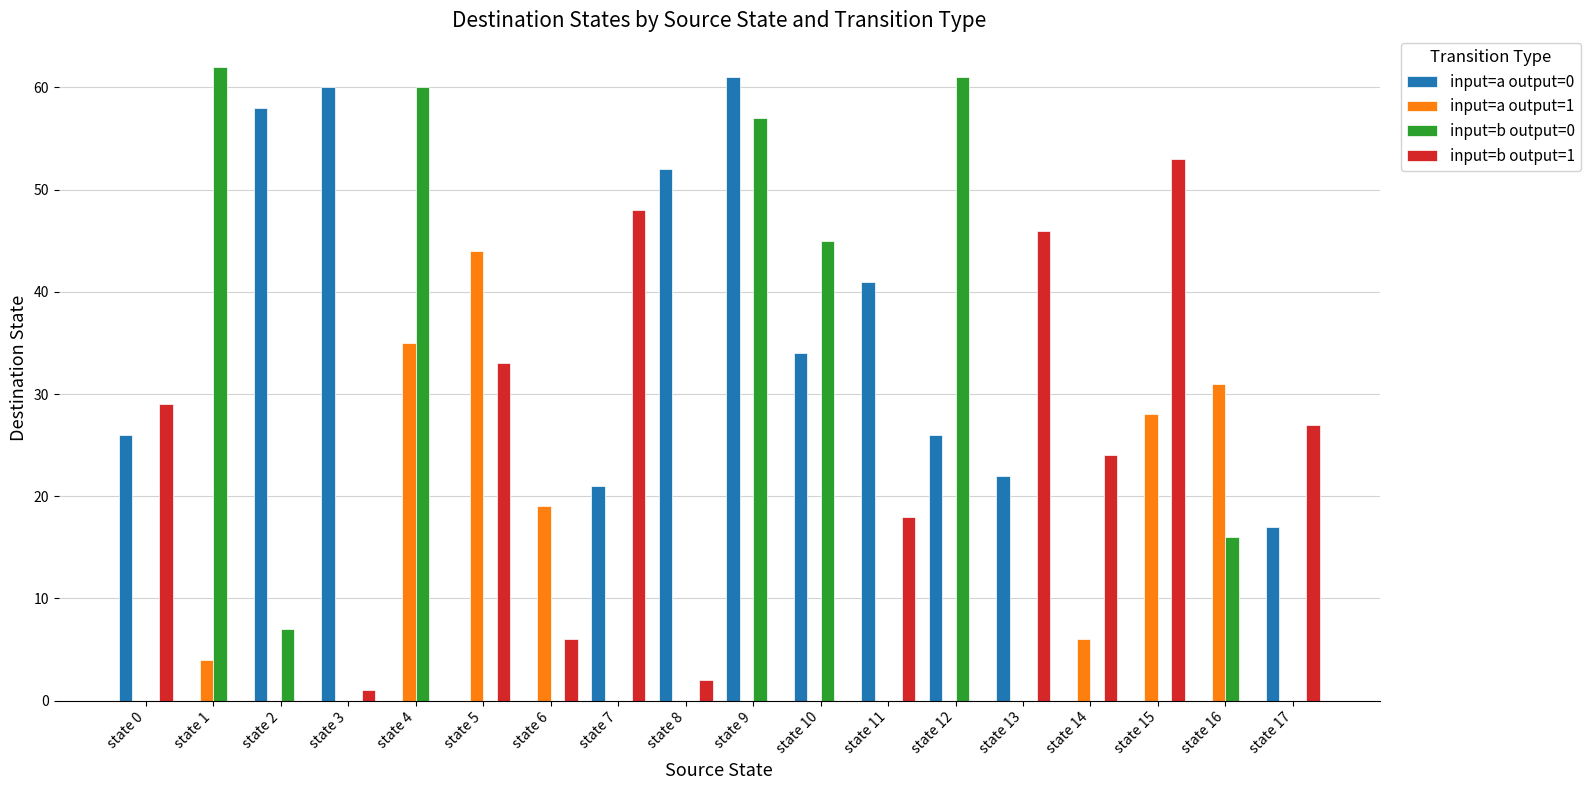

Reading right to left, transcribe all the data shown in this chart.

input=a output=0: state 17=17	state 16=0	state 15=0	state 14=0	state 13=22	state 12=26	state 11=41	state 10=34	state 9=61	state 8=52	state 7=21	state 6=0	state 5=0	state 4=0	state 3=60	state 2=58	state 1=0	state 0=26
input=a output=1: state 17=0	state 16=31	state 15=28	state 14=6	state 13=0	state 12=0	state 11=0	state 10=0	state 9=0	state 8=0	state 7=0	state 6=19	state 5=44	state 4=35	state 3=0	state 2=0	state 1=4	state 0=0
input=b output=0: state 17=0	state 16=16	state 15=0	state 14=0	state 13=0	state 12=61	state 11=0	state 10=45	state 9=57	state 8=0	state 7=0	state 6=0	state 5=0	state 4=60	state 3=0	state 2=7	state 1=62	state 0=0
input=b output=1: state 17=27	state 16=0	state 15=53	state 14=24	state 13=46	state 12=0	state 11=18	state 10=0	state 9=0	state 8=2	state 7=48	state 6=6	state 5=33	state 4=0	state 3=1	state 2=0	state 1=0	state 0=29